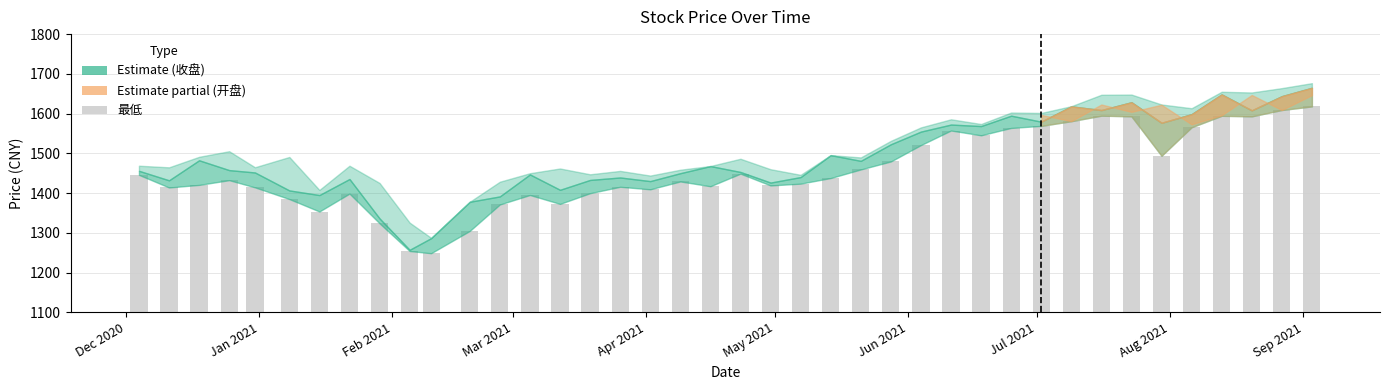

What is the value of the 39th bar from the left?

1609.0